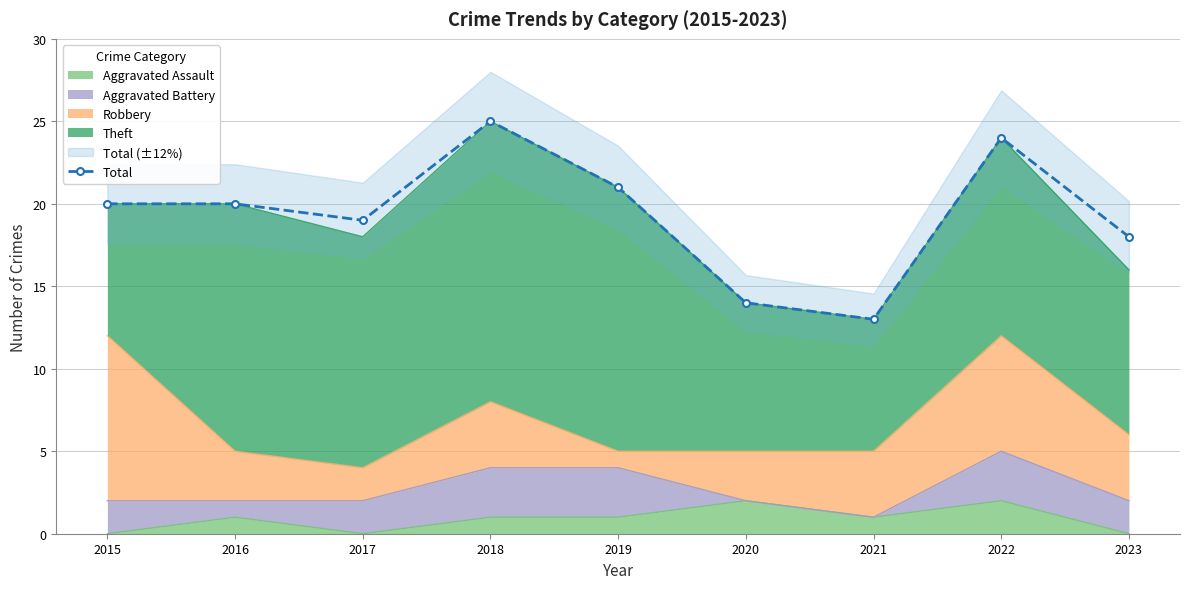

What is the difference between the second highest and second lowest values?

10